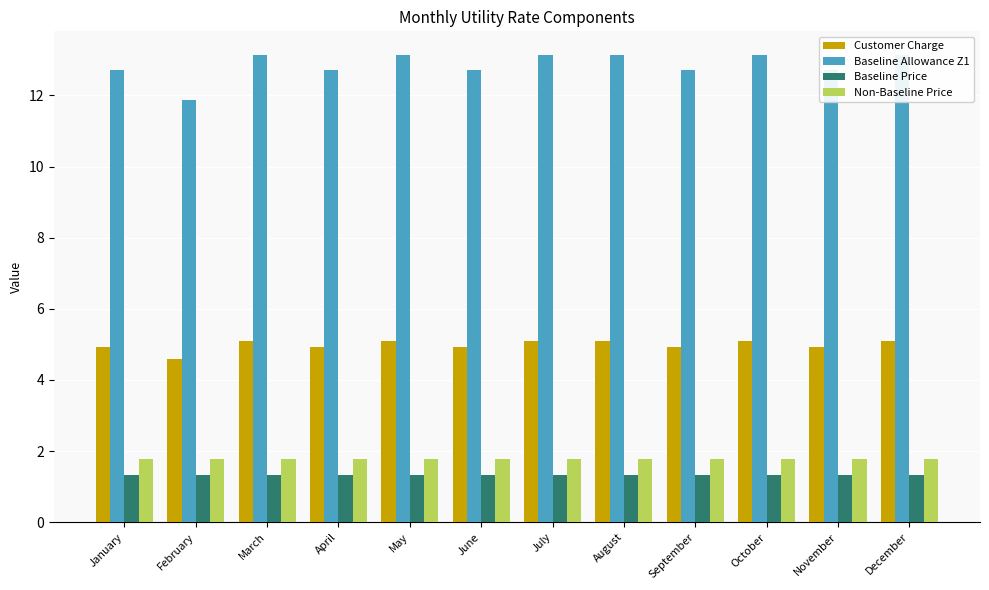

True or false: Customer Charge has a value of 6.8 at January.

False